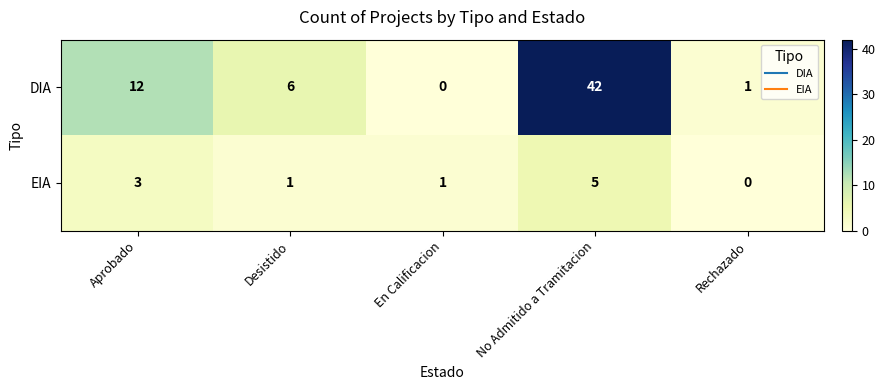

The DIA series shows 1 at Rechazado. True or false?

True